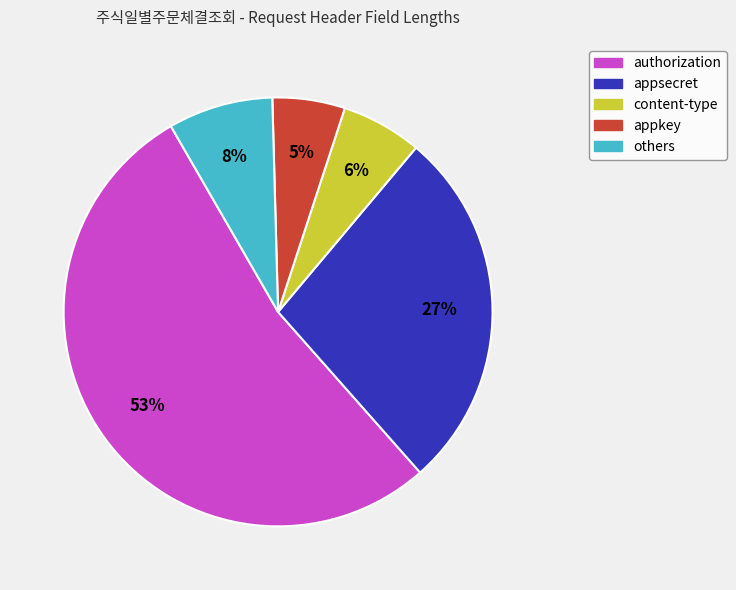

To the nearest percent, what is the difference between the largest and smallest slice percentages?

48%